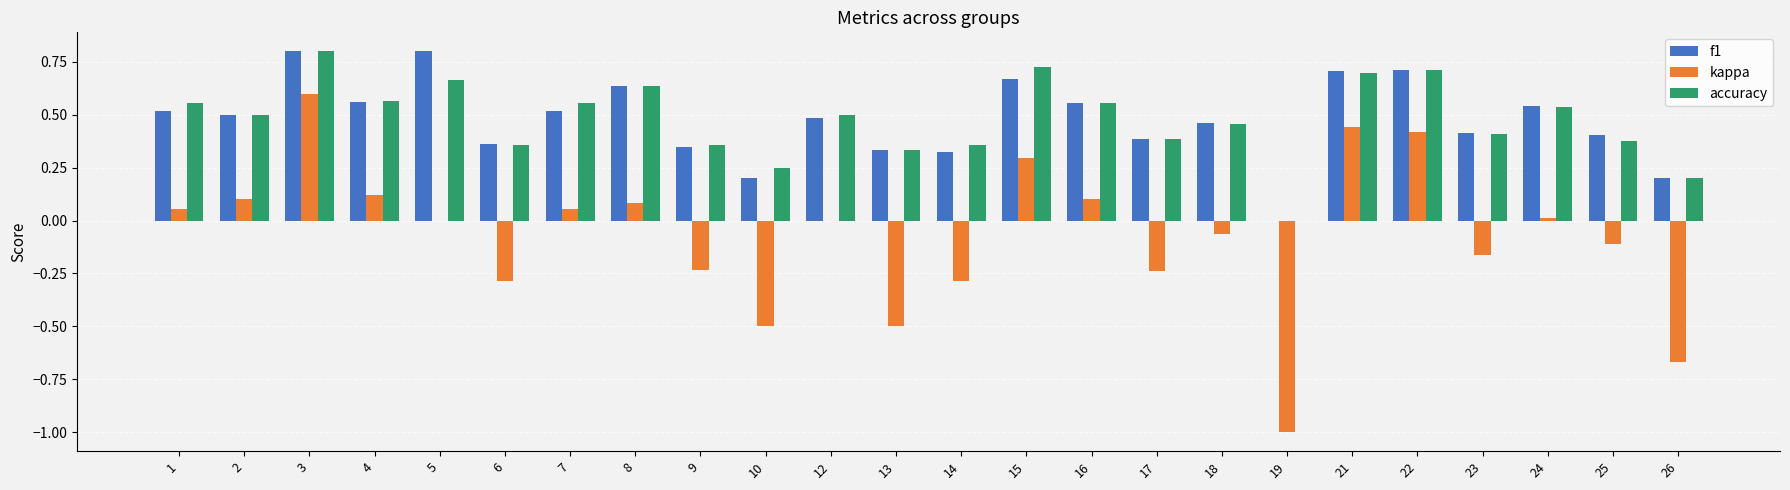

At which category is the sum across all series the highest?

3